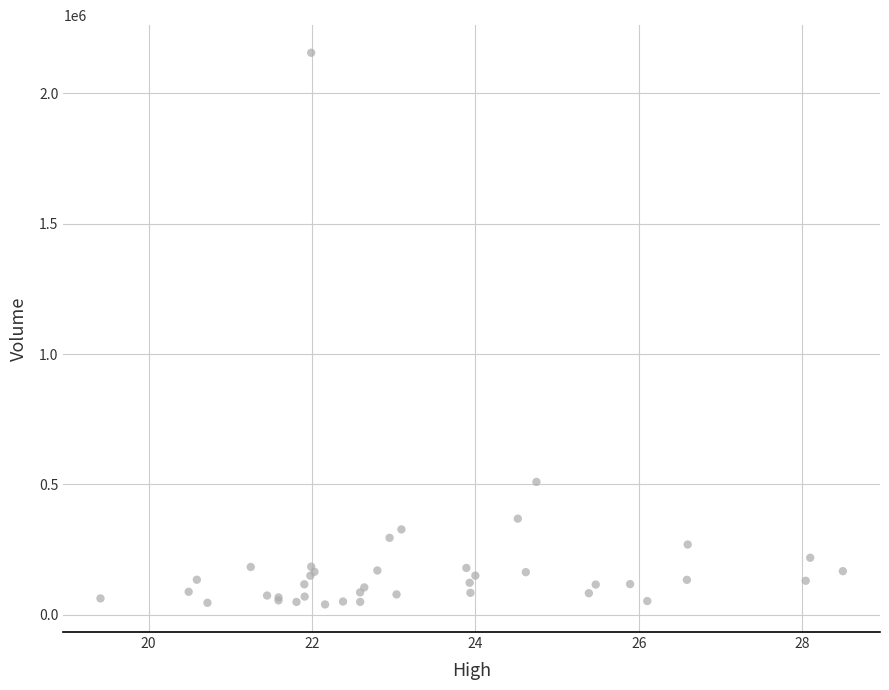

What Y value in the scatter plot is closest to 1097600?

509200